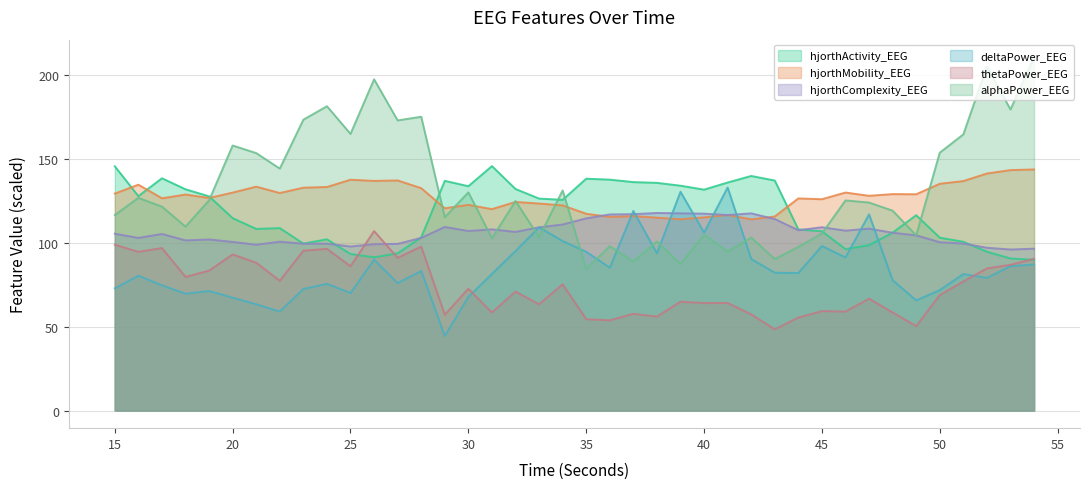

What are all the series names shown in the legend?

hjorthActivity_EEG, hjorthMobility_EEG, hjorthComplexity_EEG, deltaPower_EEG, thetaPower_EEG, alphaPower_EEG